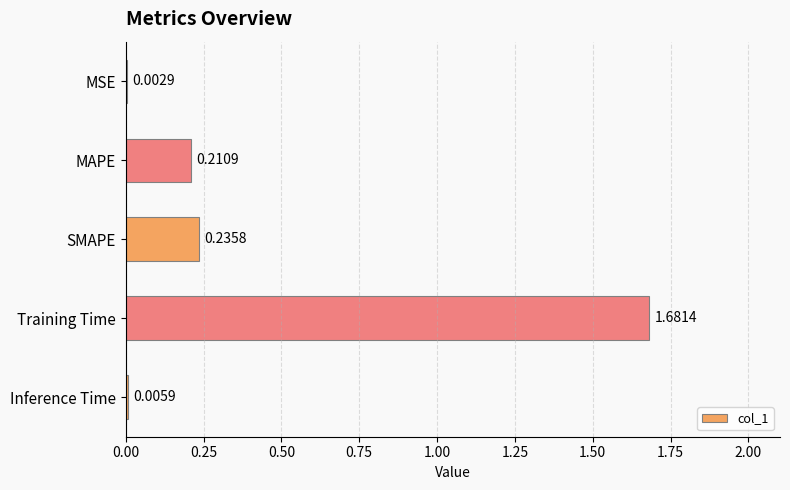

What is the sum of all values?

2.1